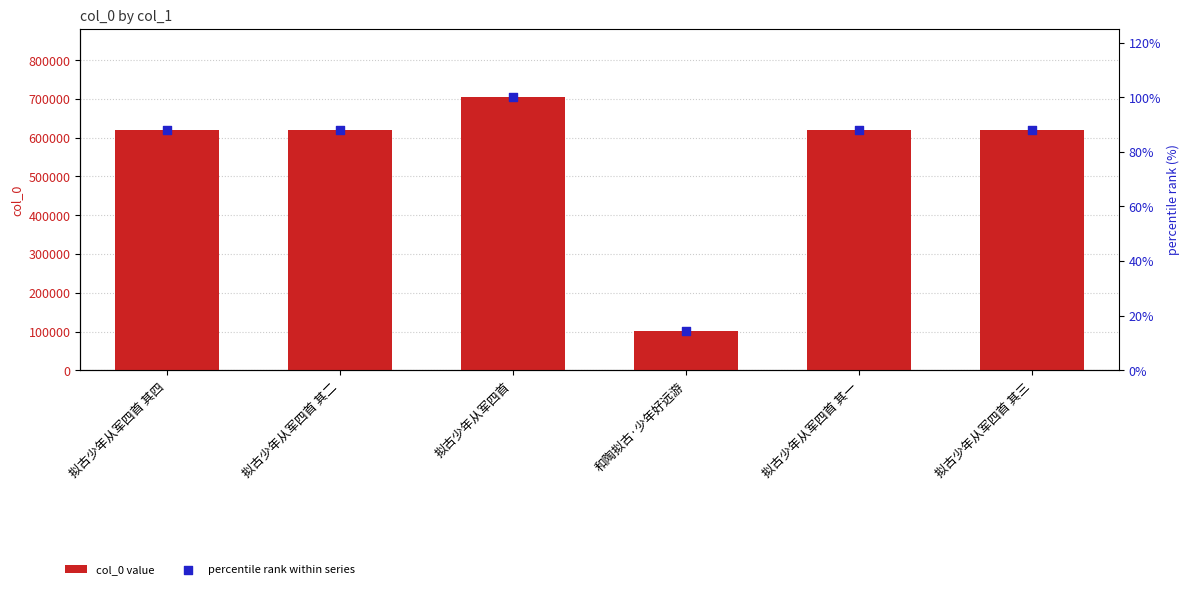

What are all the series names shown in the legend?

col_0 value, percentile rank within series